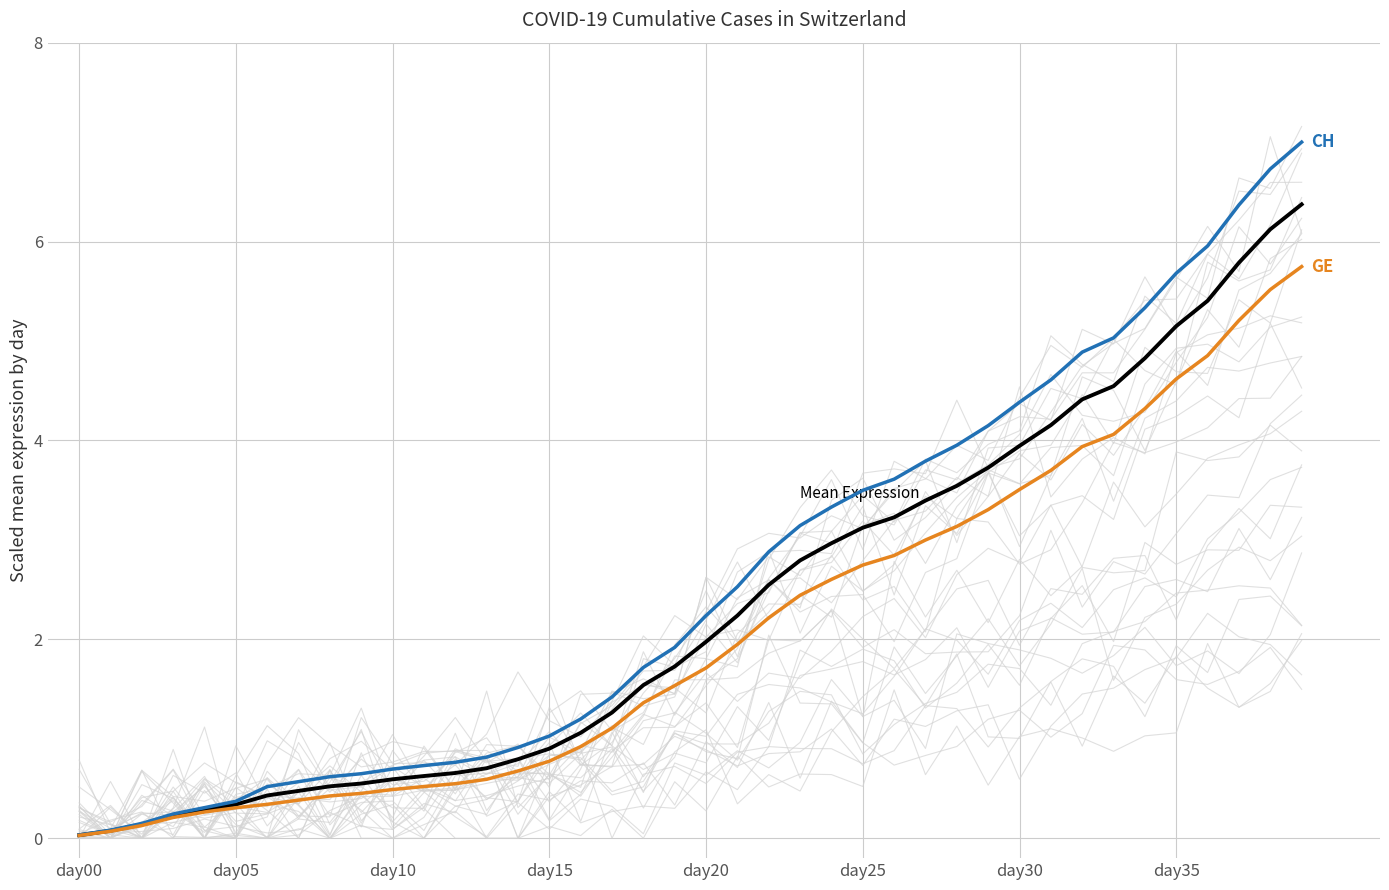

What position from the right is 22?

18